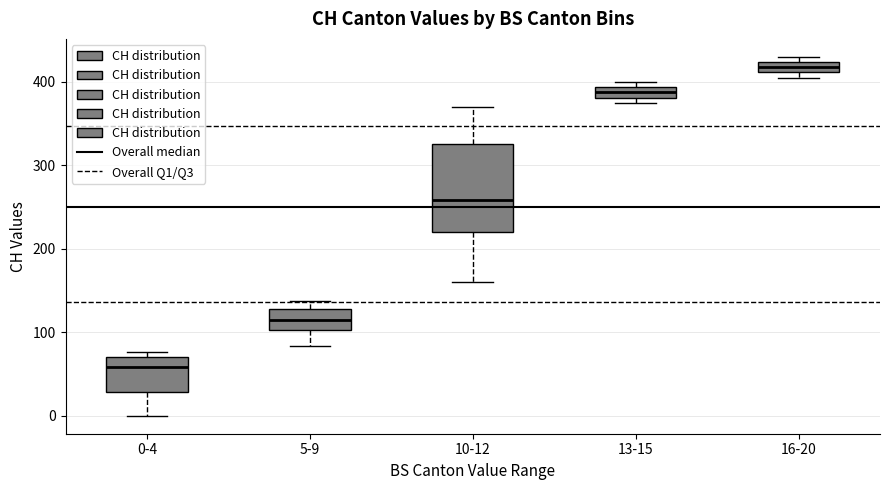

Where does the median line of the box for 5-9 sit on the y-axis? The values are not printed on the chart, so give them approximately, as read against the axis.

120